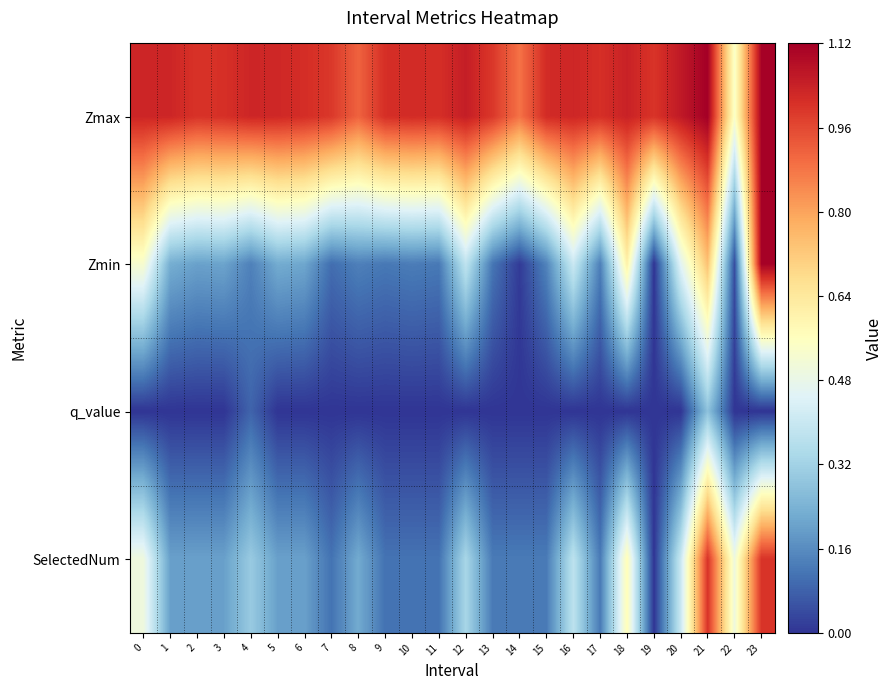

What is the greatest value displayed?

1.1